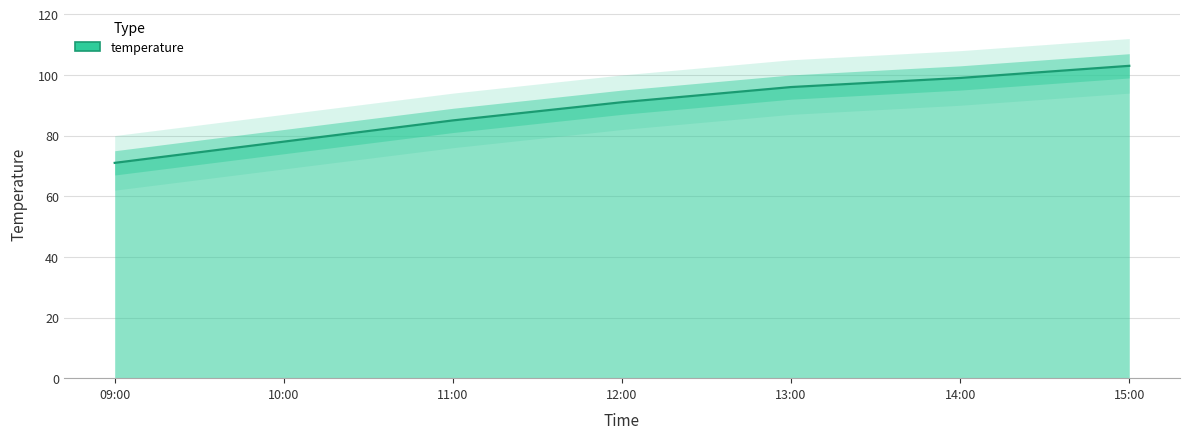

True or false: there are more than 2 points higher than both neighbors.

False